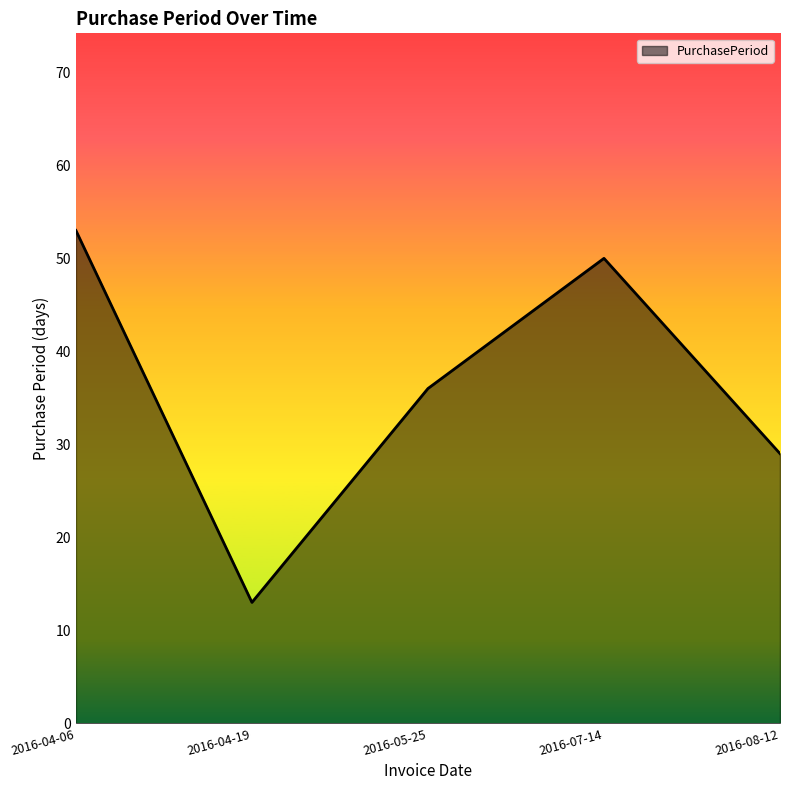

How many values are below 36?

2